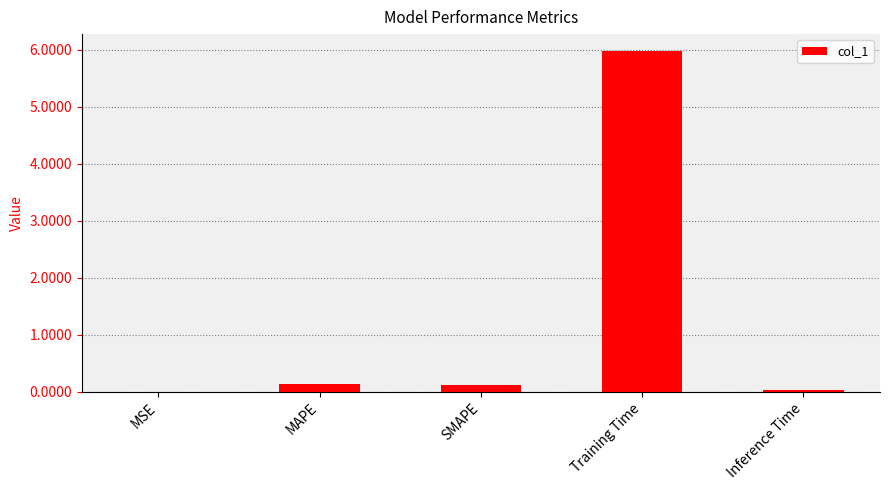

What is the greatest value displayed?

6.0